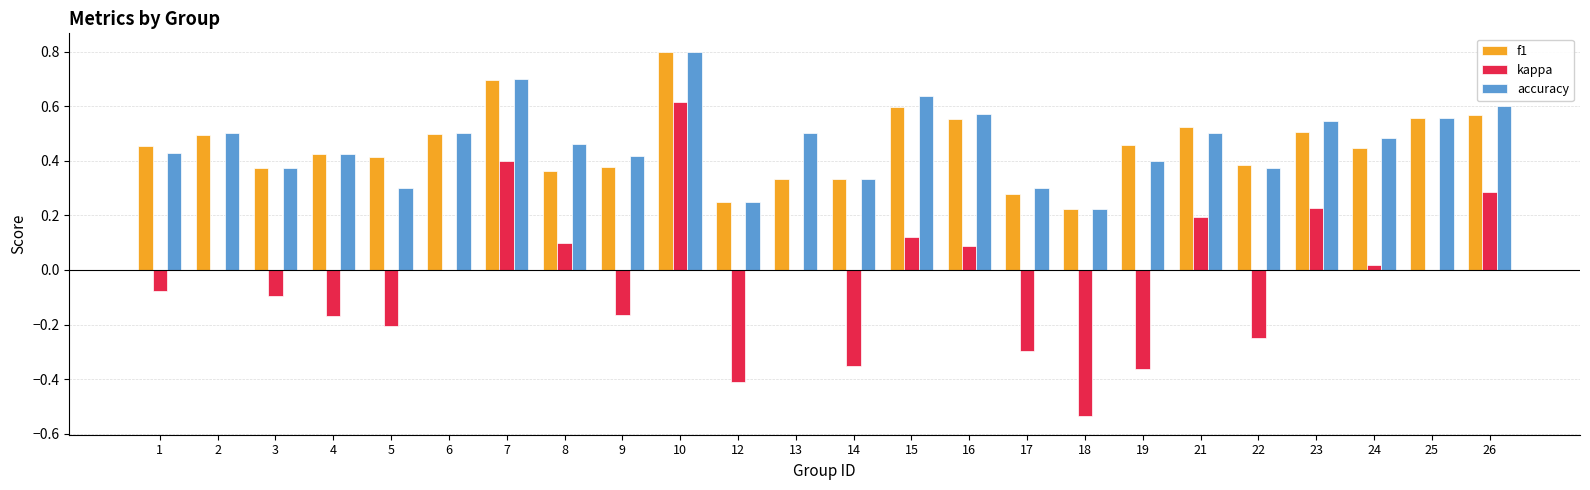

True or false: kappa has a value of -0.2 at 22.

True